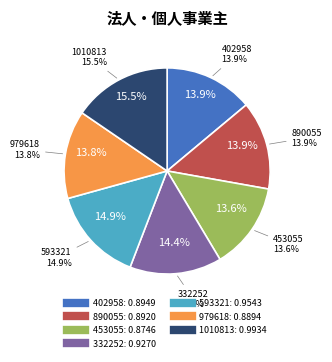

Which category has the smallest portion of the pie?

453055